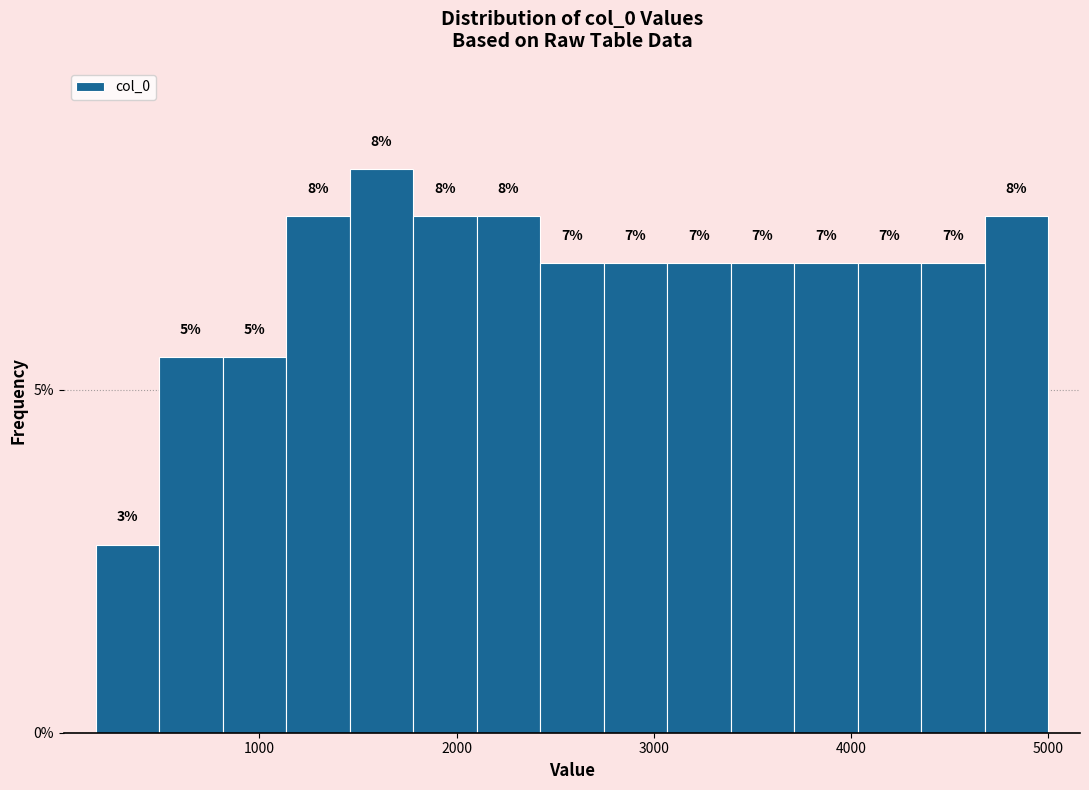

Read against the x-axis, roughly where is the centre of the tallest bar?

1600